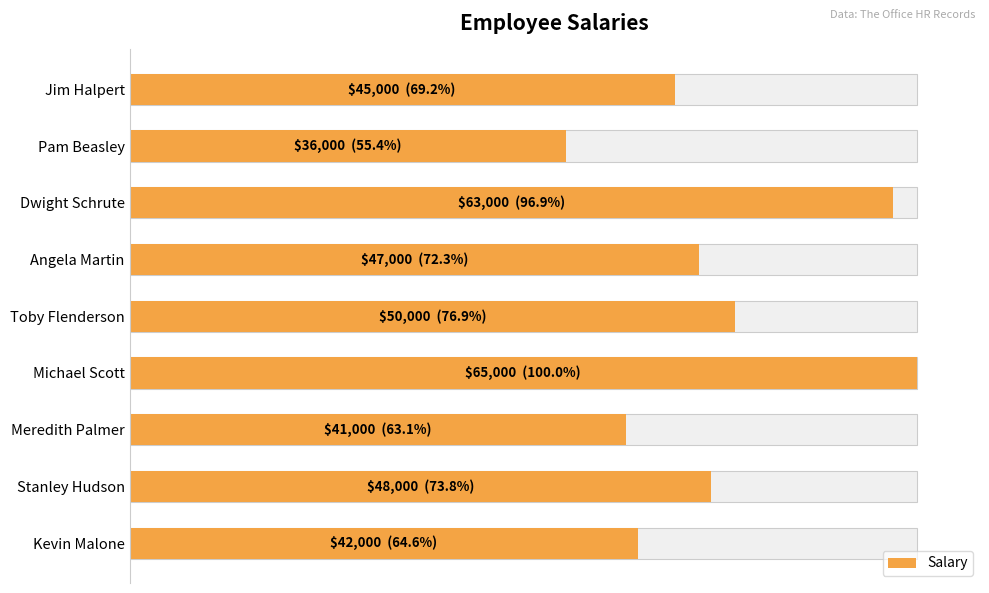

Reading left to right, what are all the values shown in this chart?

45000	36000	63000	47000	50000	65000	41000	48000	42000